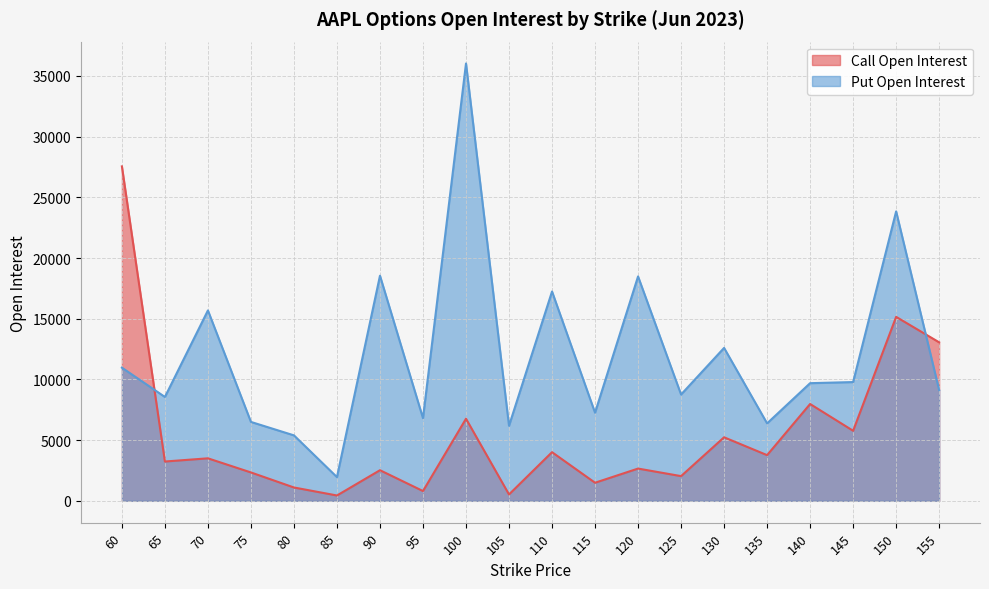

Which series has the widest spread of values?

Put Open Interest